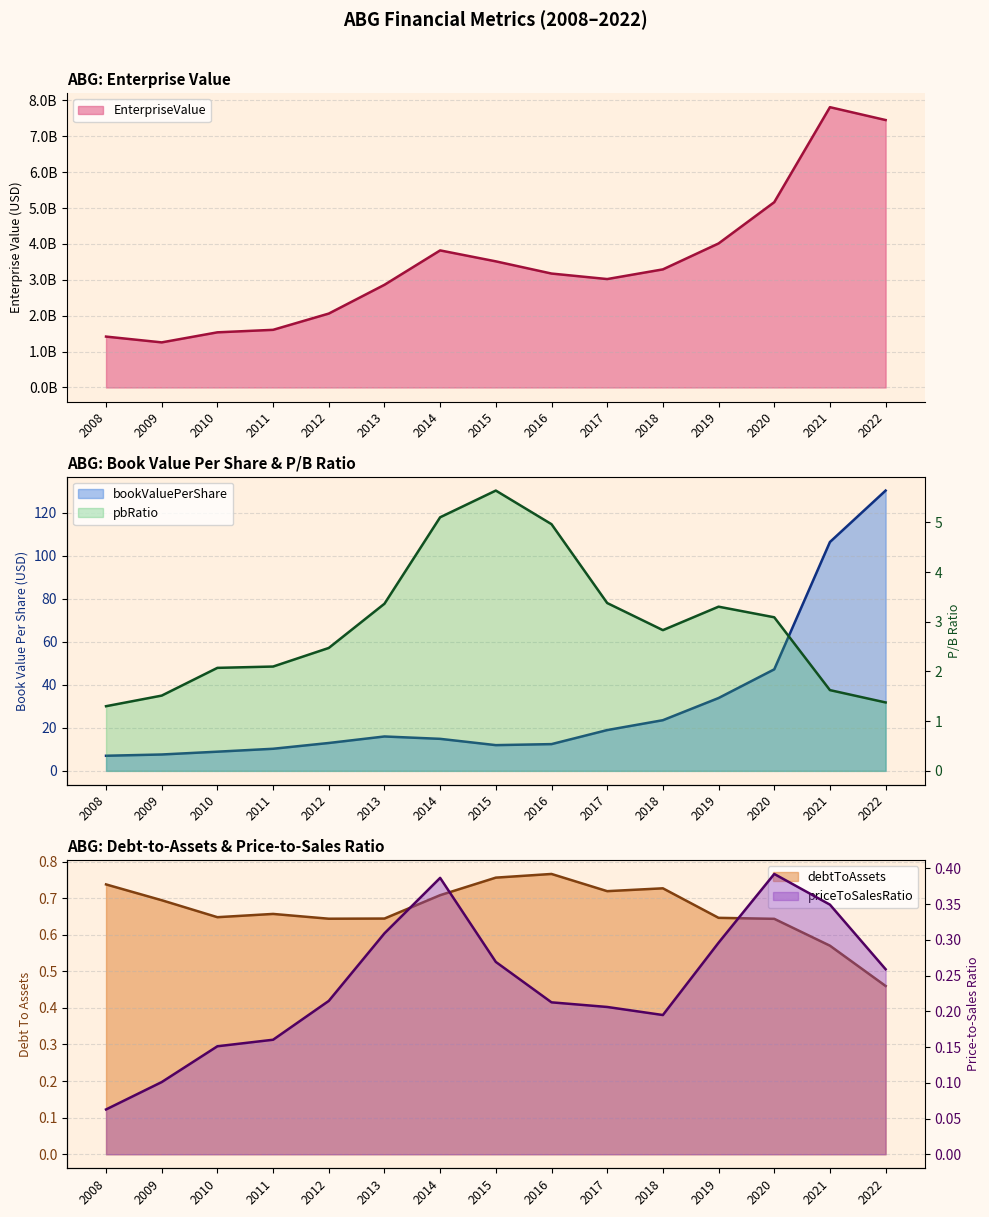

What is the average value of the bookValuePerShare series?

30.8